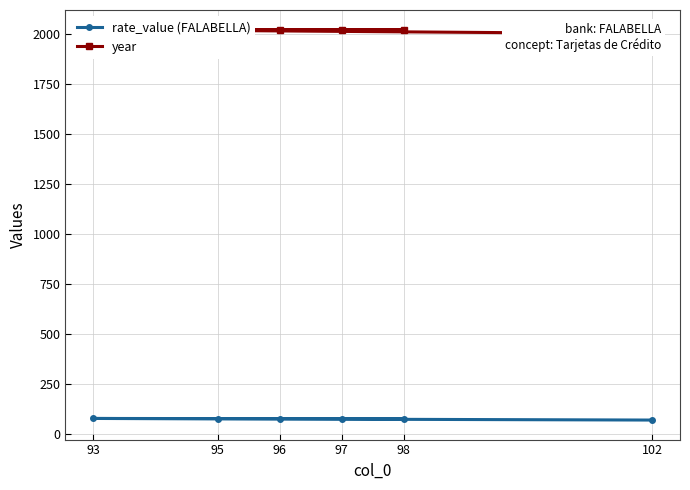

True or false: year and rate_value (FALABELLA) intersect in this chart.

False